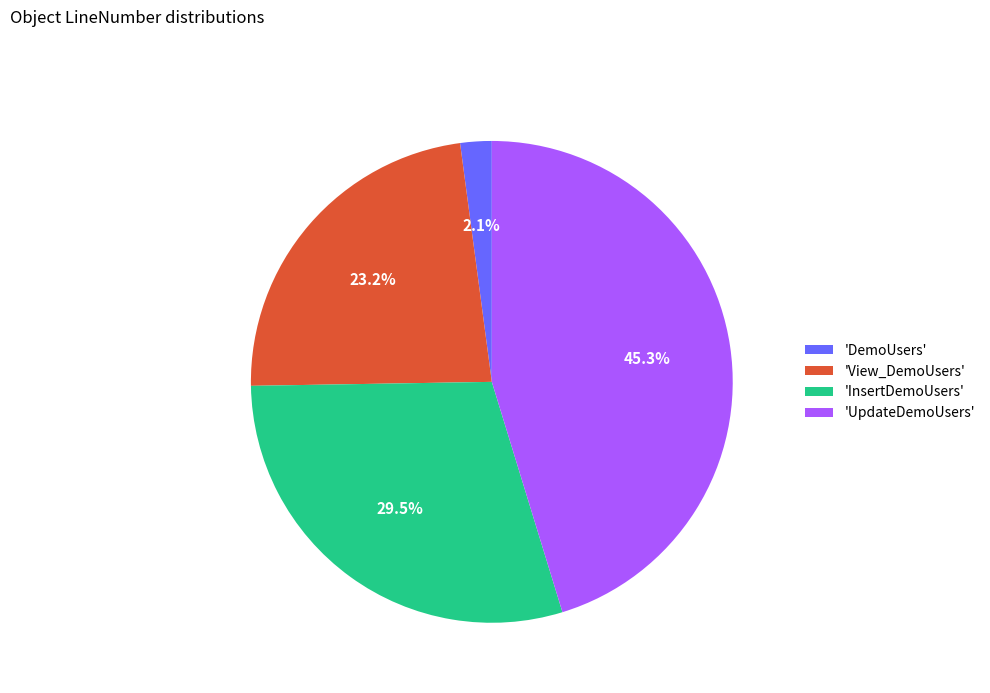

Rank the categories by value from highest to lowest.

'UpdateDemoUsers', 'InsertDemoUsers', 'View_DemoUsers', 'DemoUsers'